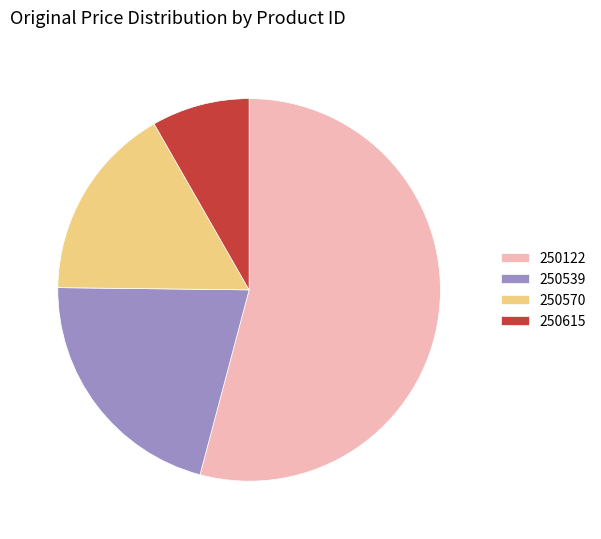

Does 250122 represent more than half of the total?

Yes